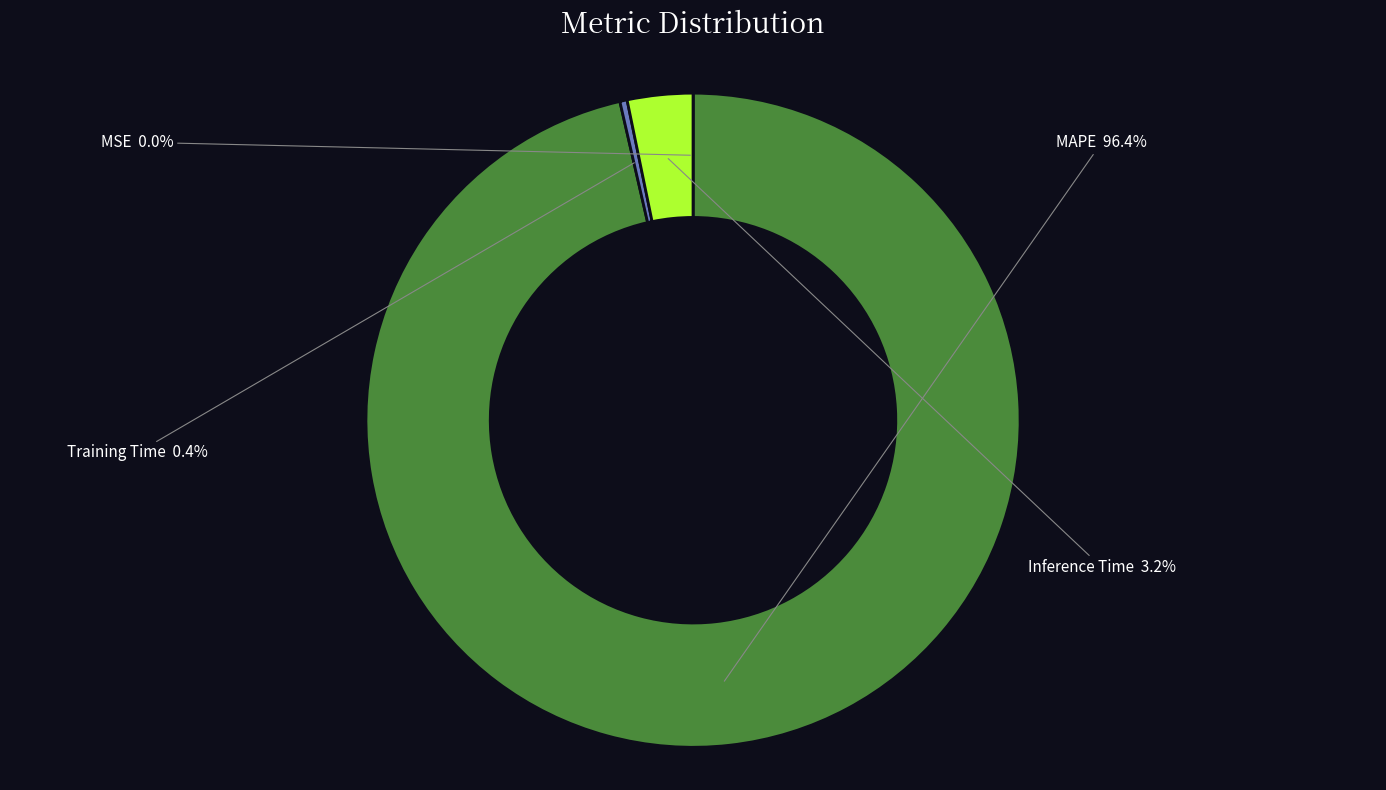

Does any single category account for the majority?

Yes